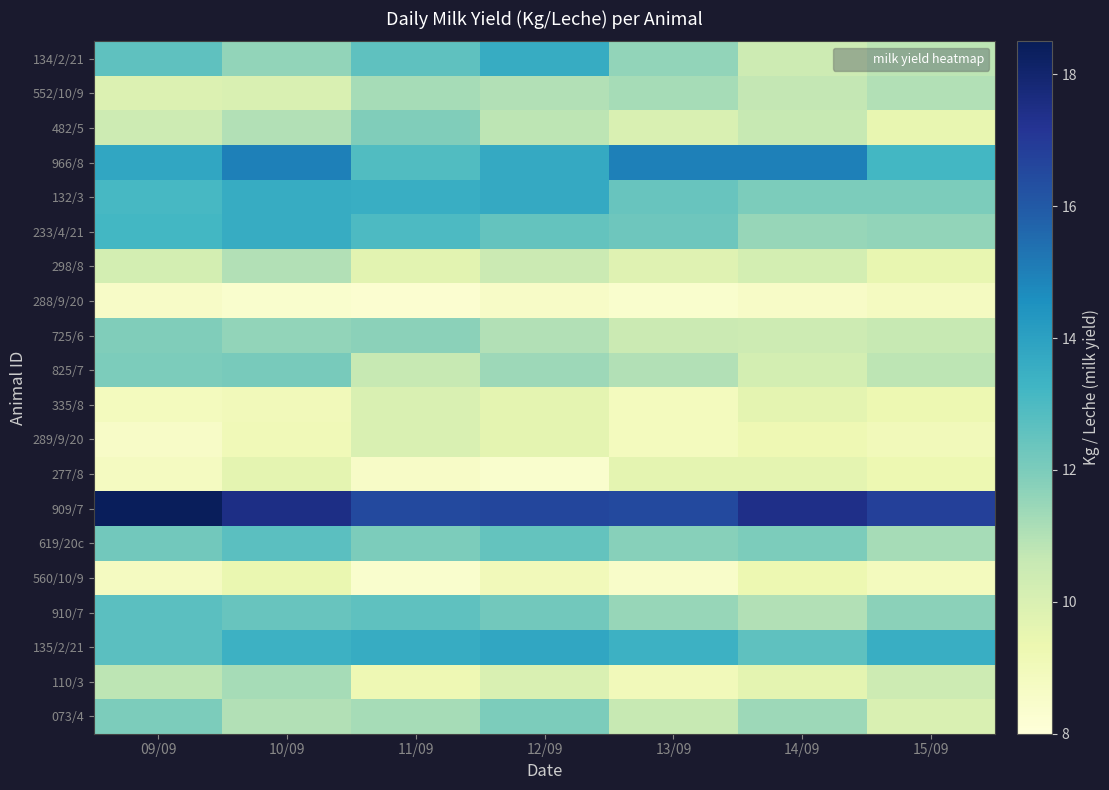

Which series has the largest total across all categories?

909/7